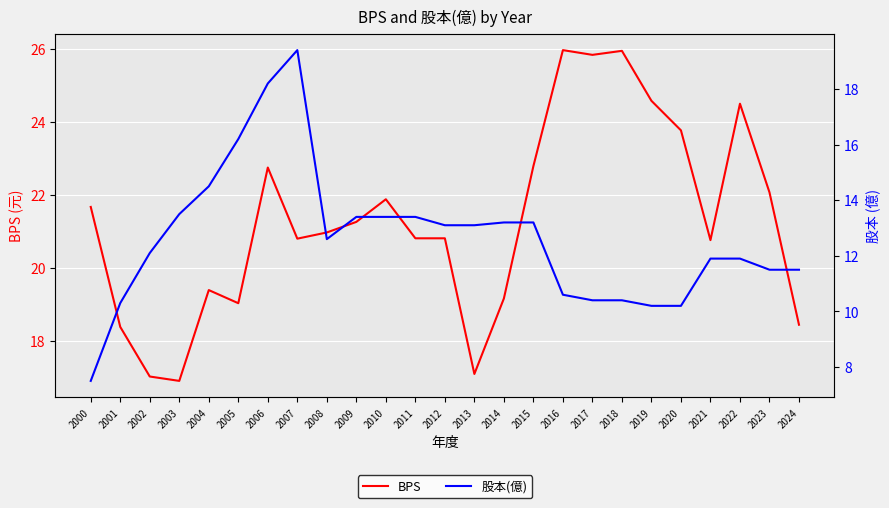

Reading left to right, transcribe all the data shown in this chart.

BPS: 21.7	18.4	17.0	16.9	19.4	19.0	22.8	20.8	21.0	21.3	21.9	20.8	20.8	17.1	19.2	22.8	26.0	25.8	25.9	24.6	23.8	20.8	24.5	22.1	18.4
股本(億): 7.5	10.3	12.1	13.5	14.5	16.2	18.2	19.4	12.6	13.4	13.4	13.4	13.1	13.1	13.2	13.2	10.6	10.4	10.4	10.2	10.2	11.9	11.9	11.5	11.5